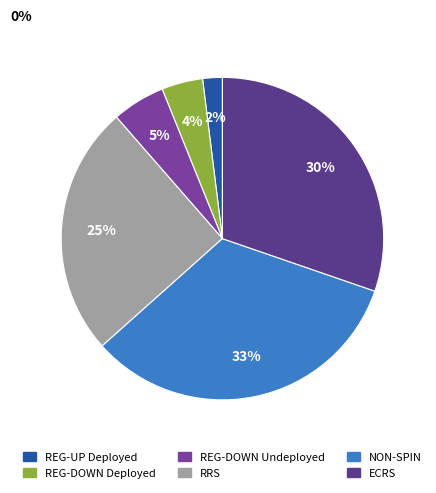

How many segments does this pie chart have?

6